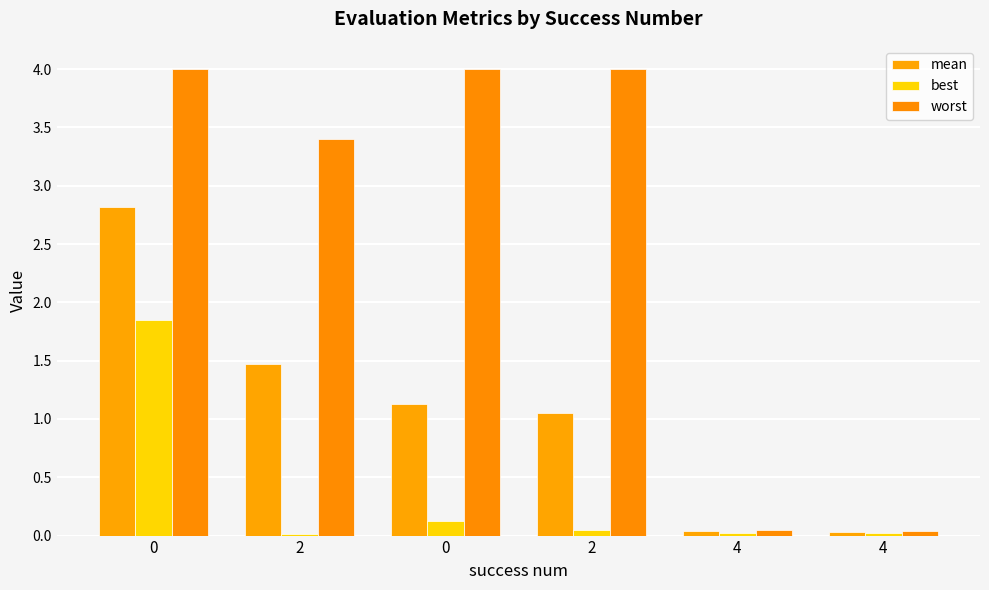

List the labels in order of mean value, largest first.

0, 2, 0, 2, 4, 4